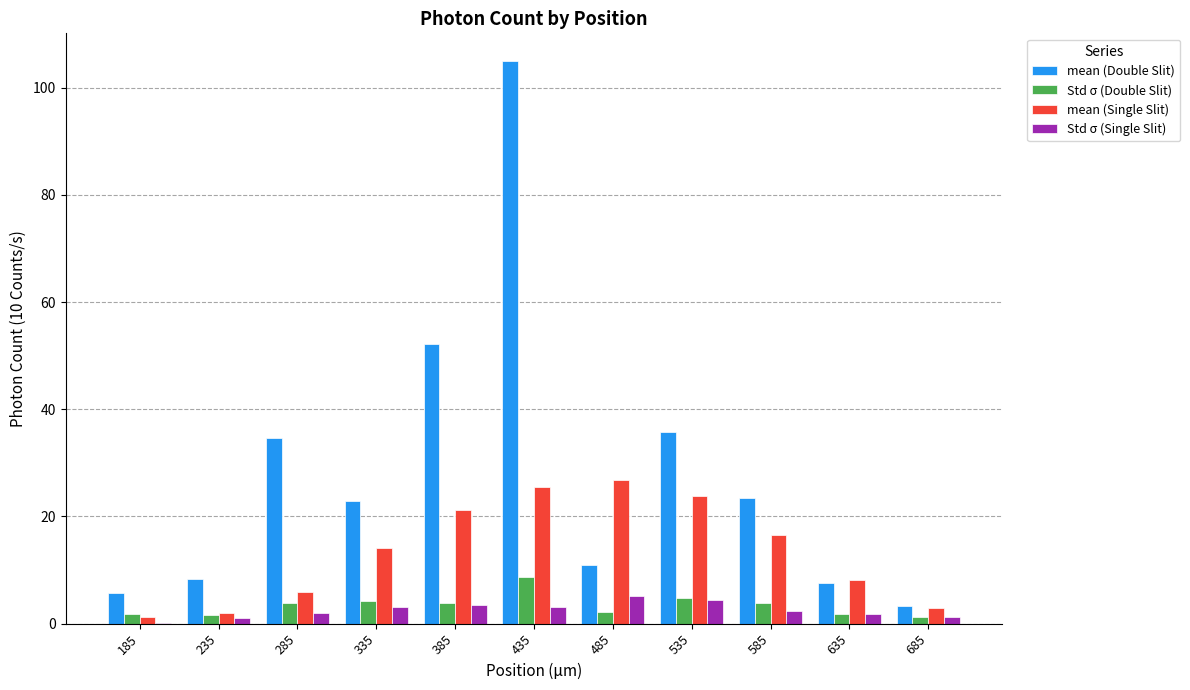

True or false: mean (Single Slit) has a value of 34.9 at 535.

False